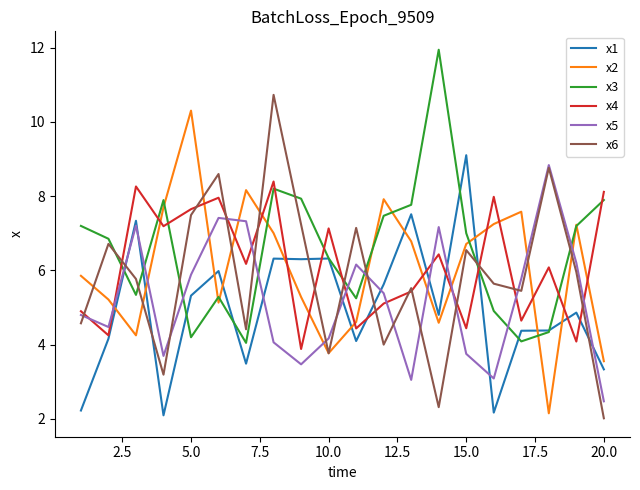

What is the smallest value displayed?

2.0